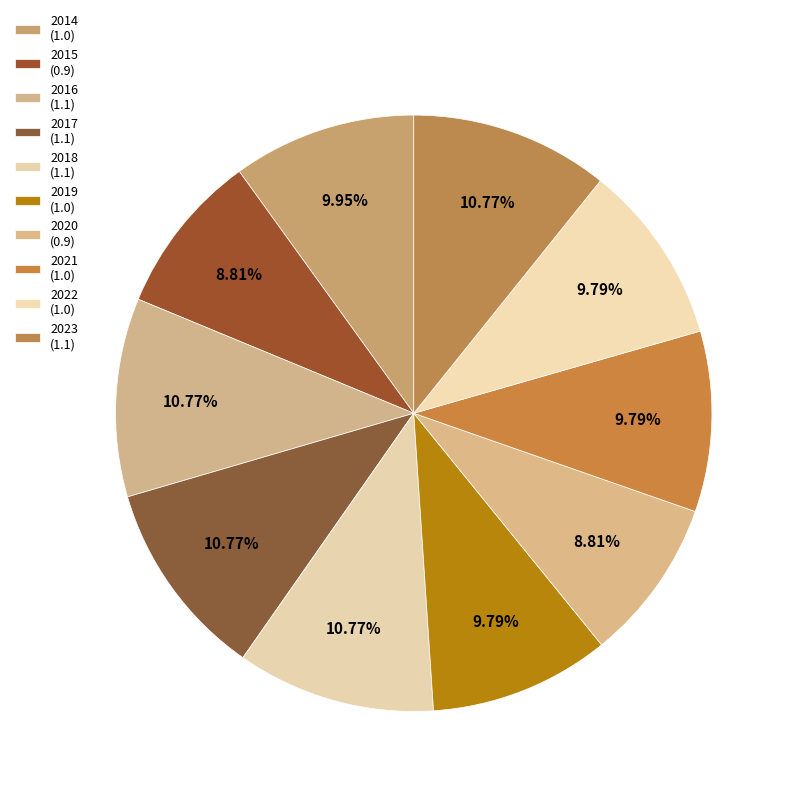

What portion of the pie excludes 2015?

91.2%